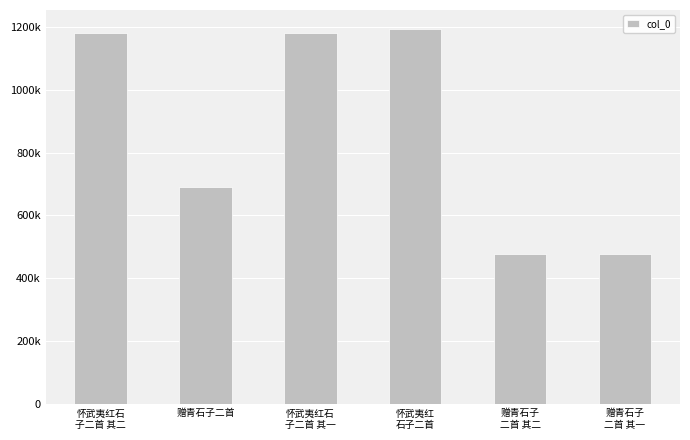

What is the ratio of the value at 怀武夷红石
子二首 其二 to the value at 赠青石子二首?

1.7